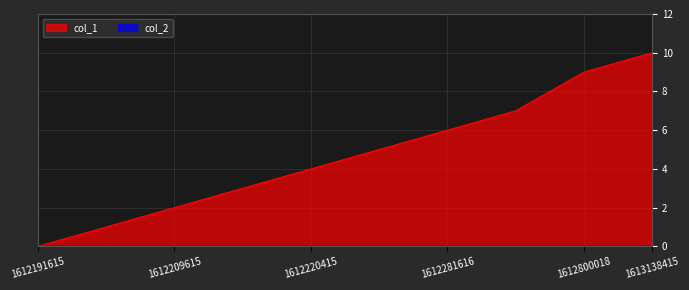

What is the total value across all series at 1612800018?

9